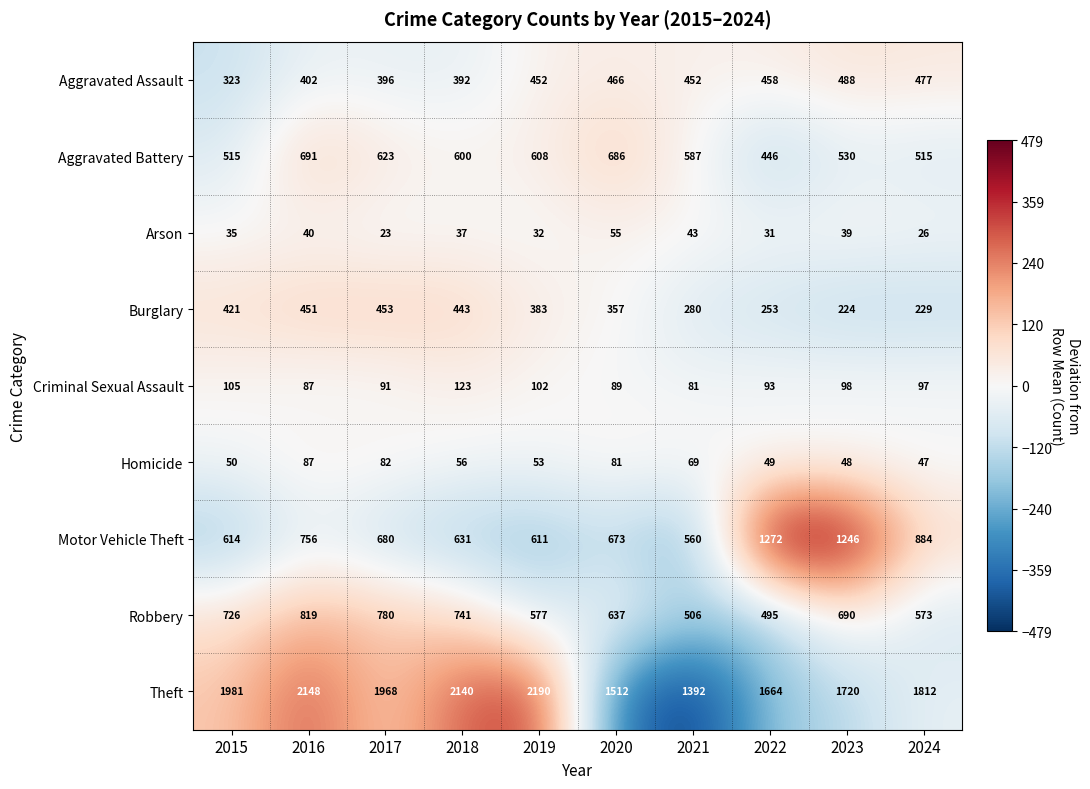

Which series has the widest spread of values?

Theft